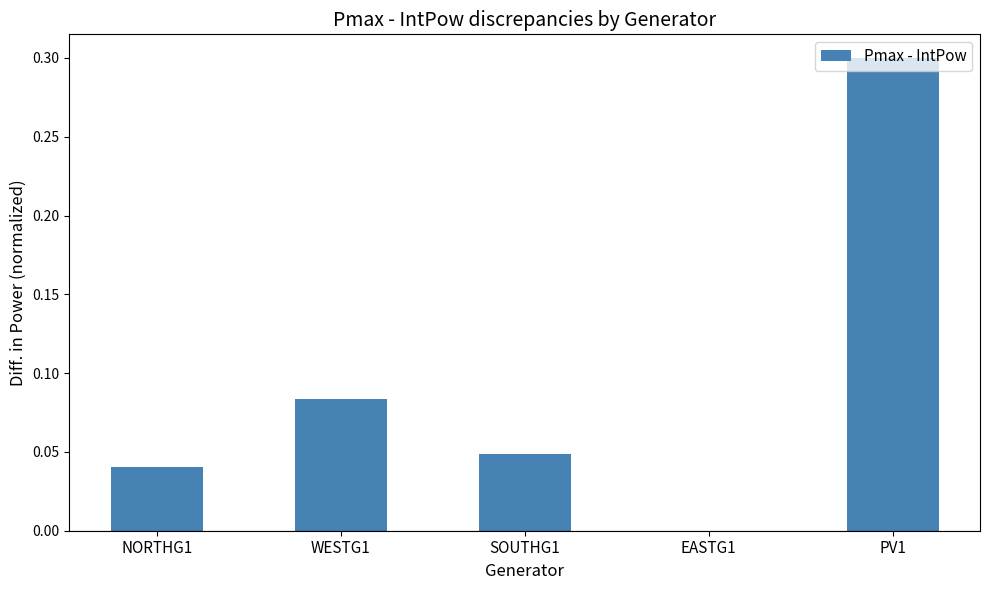

Are the bars horizontal?

No